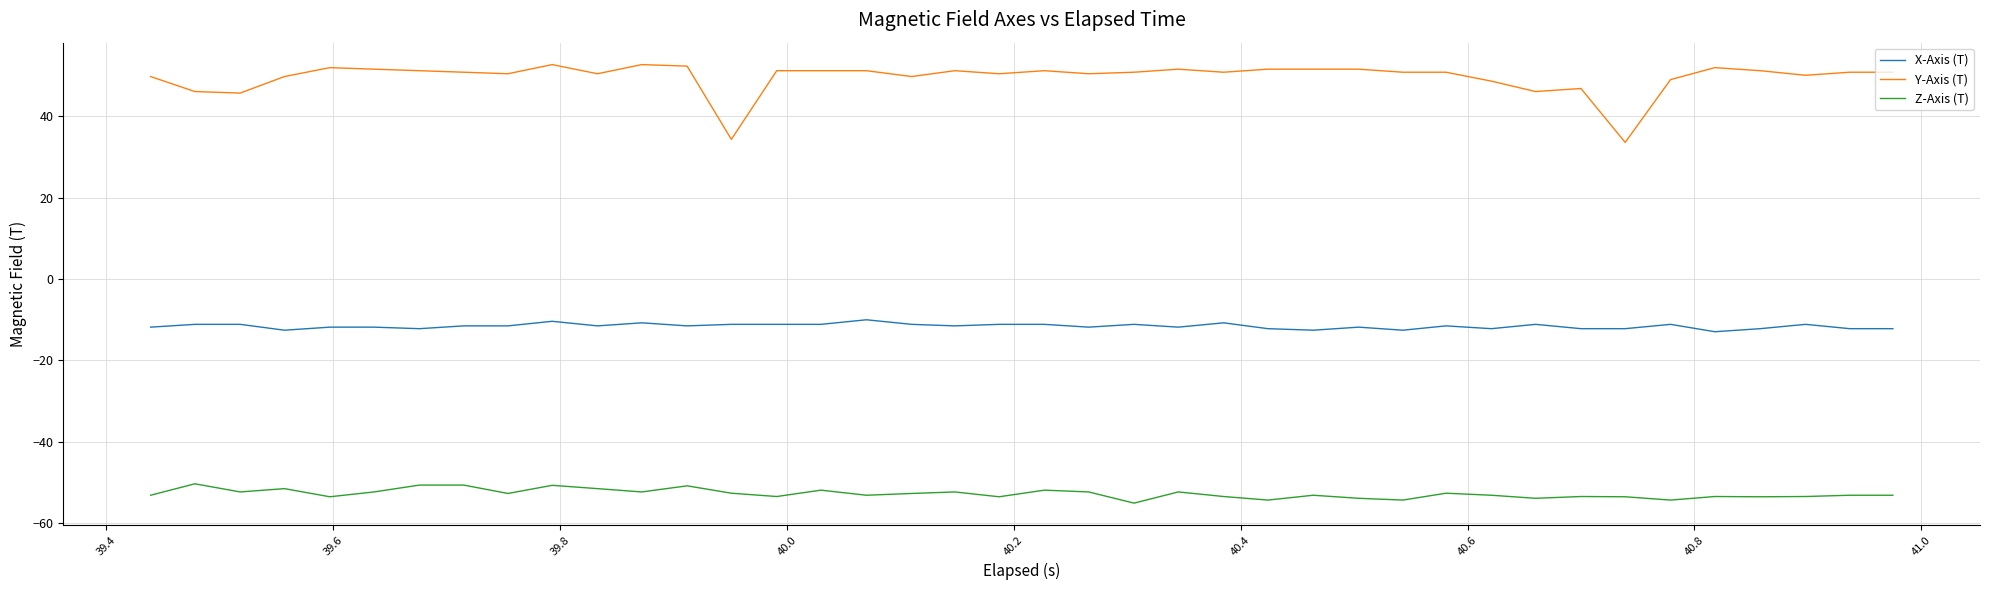

List the series in order of their peak value, highest first.

Y-Axis (T), X-Axis (T), Z-Axis (T)